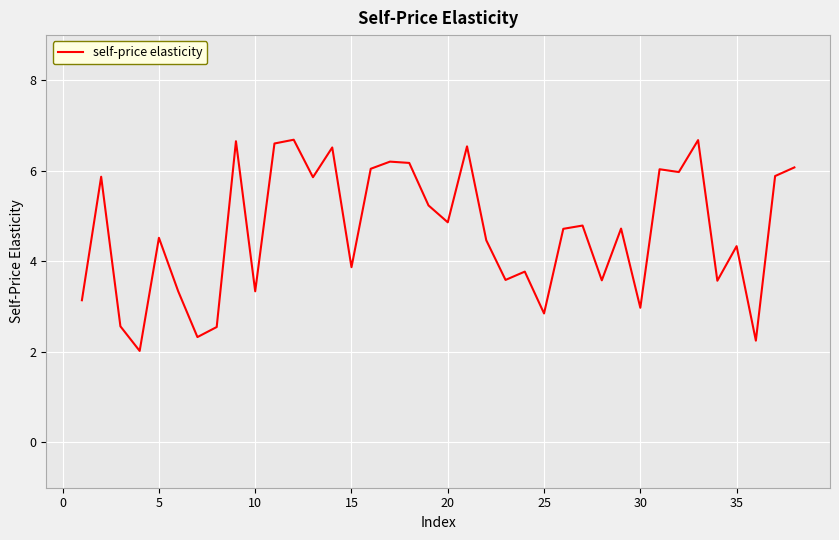

How many values are below 4?

15